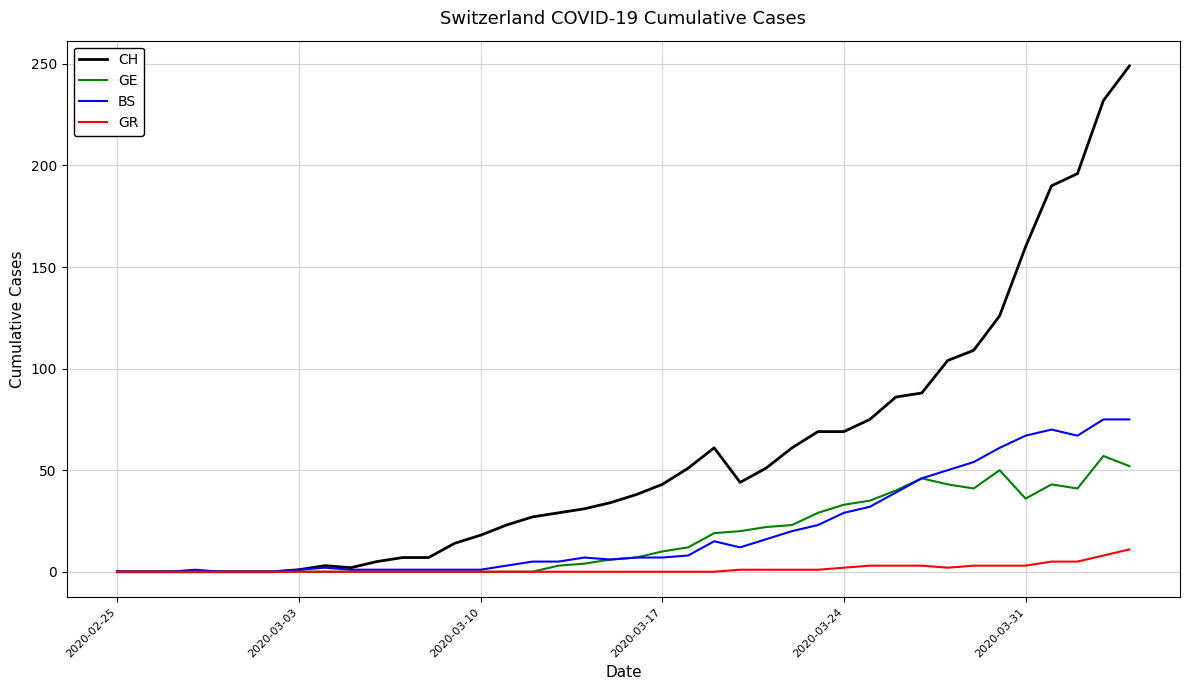

What is the maximum value shown in the chart?

249